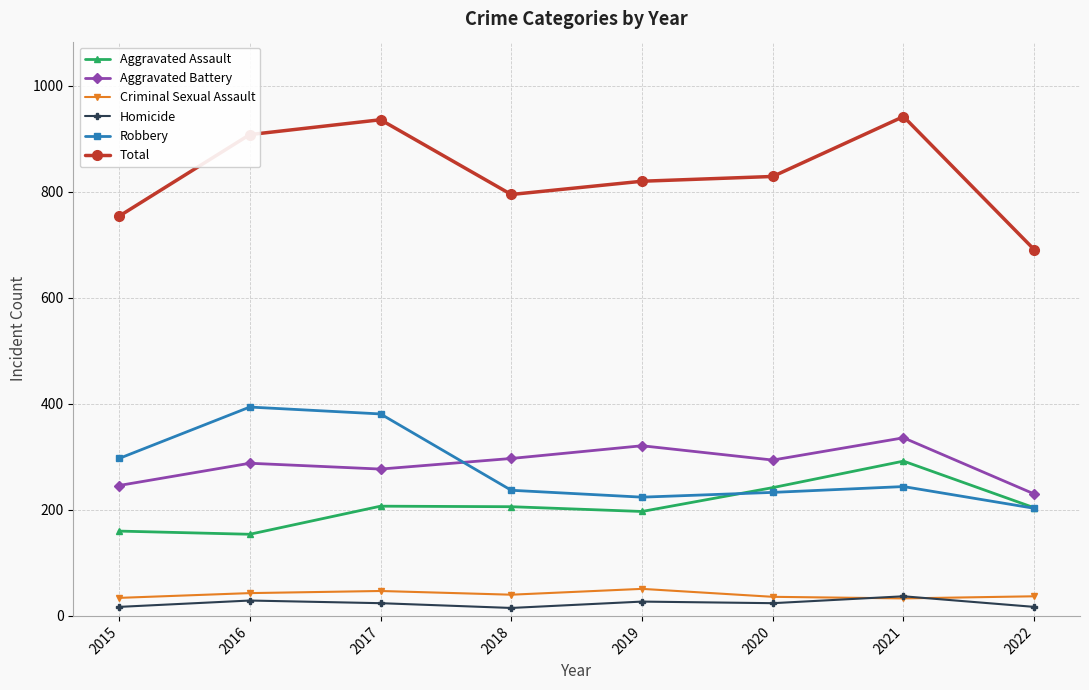

What is the spread (max minus min) of values at 2020?

805